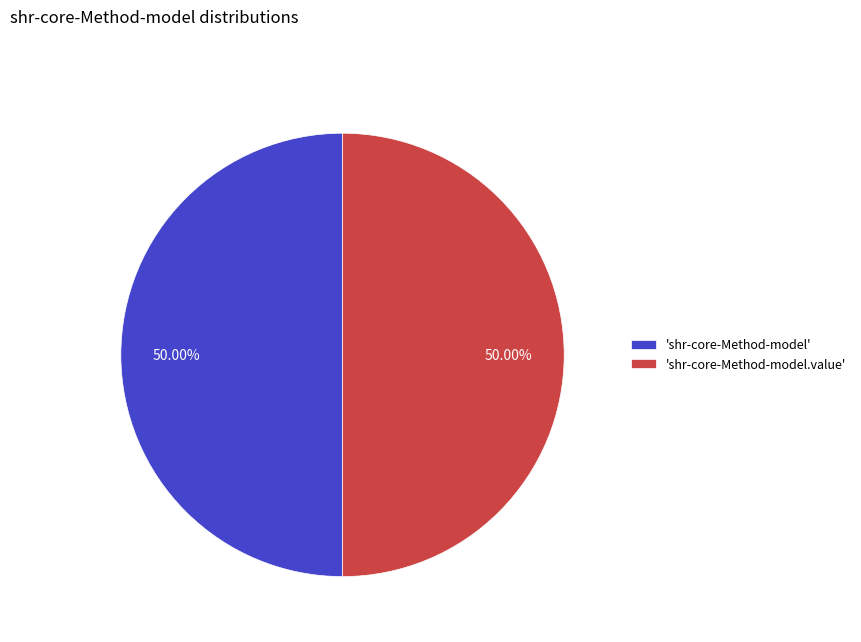

How many slices are in this pie chart?

2